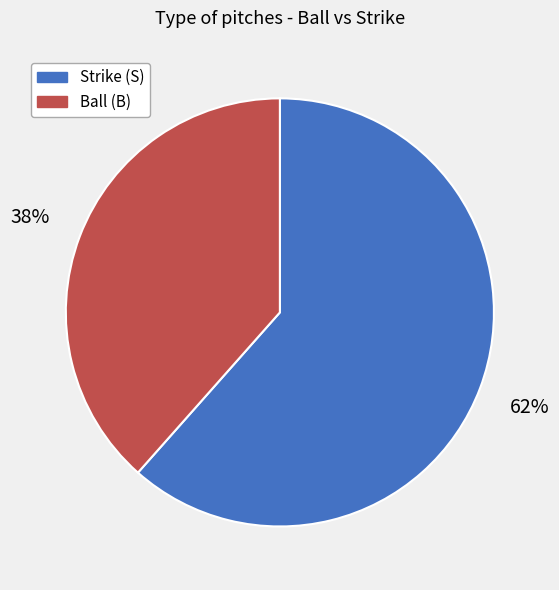

To the nearest percent, what is the average slice percentage?

50%